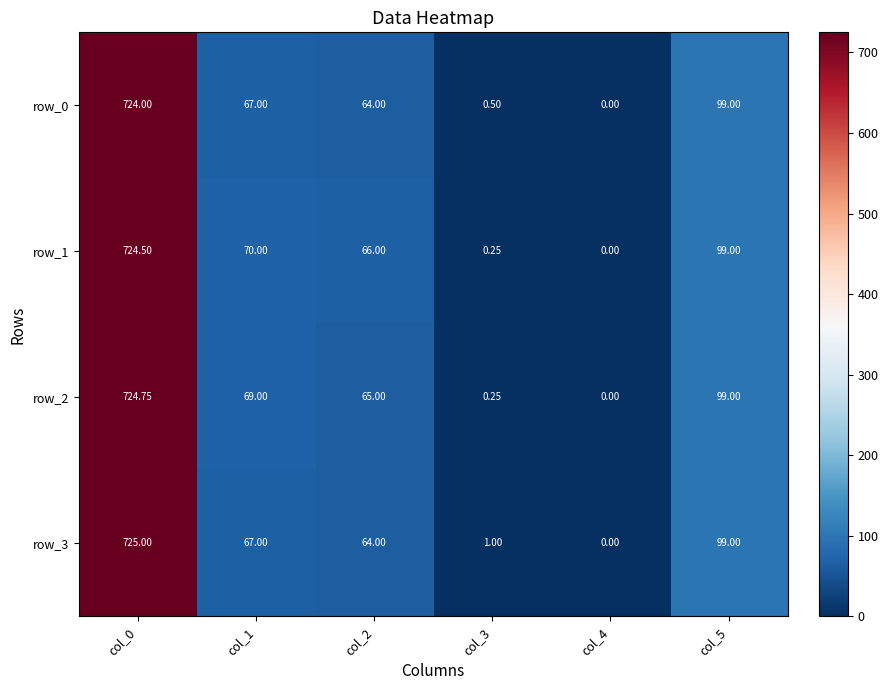

List the labels in order of row_3 value, largest first.

col_0, col_5, col_1, col_2, col_3, col_4